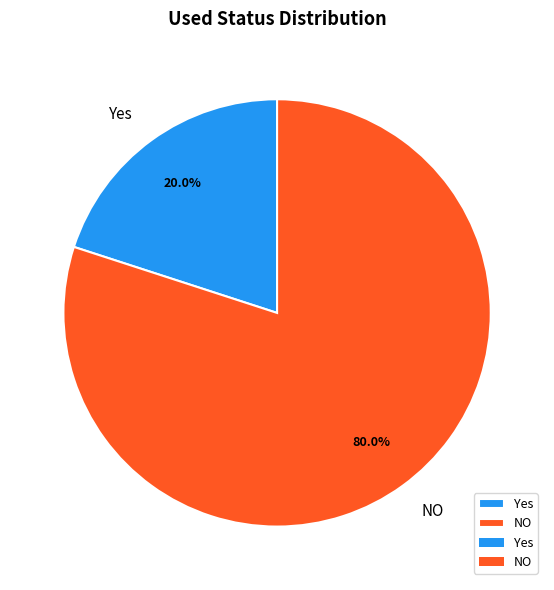

What is the total percentage of NO and Yes?

100.0%